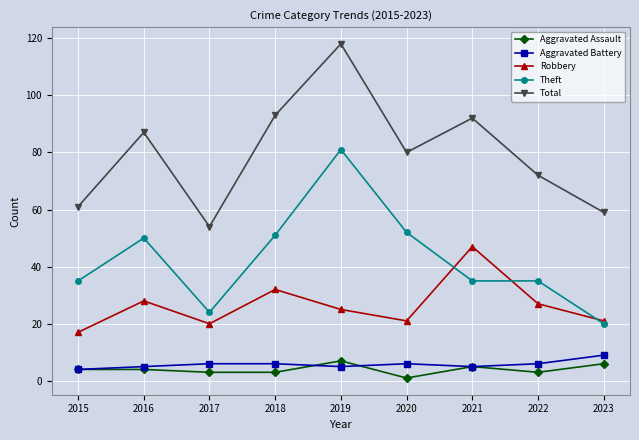

Read the Total value at 2022, to the nearest 5.

70